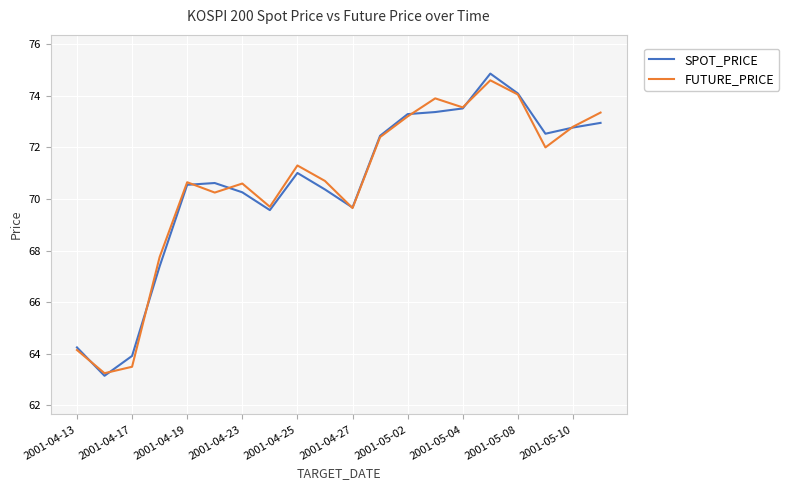

Which series ends up on top after the final intersection of SPOT_PRICE and FUTURE_PRICE?

FUTURE_PRICE